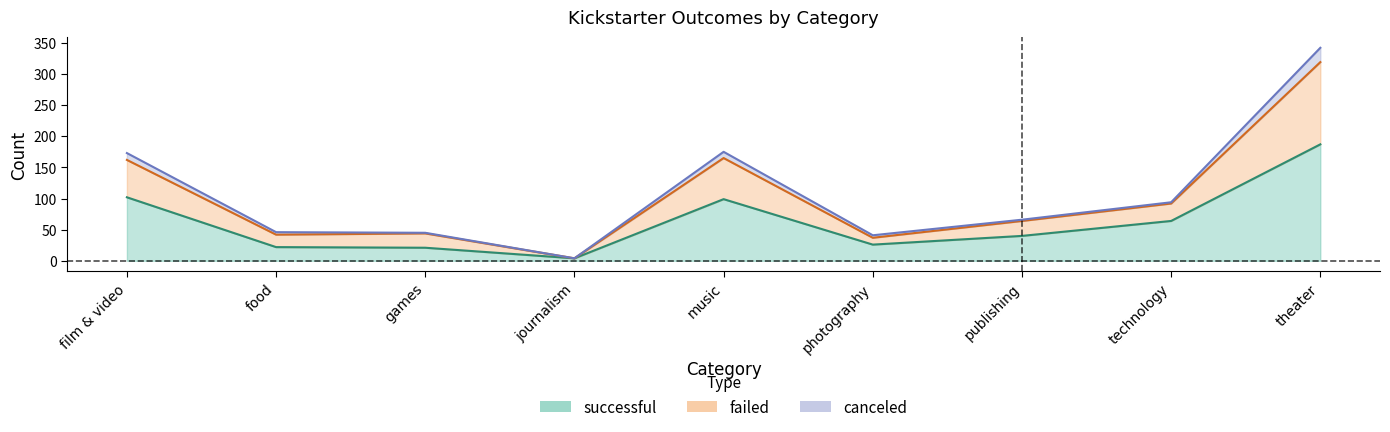

True or false: failed and successful cross at least once.

False